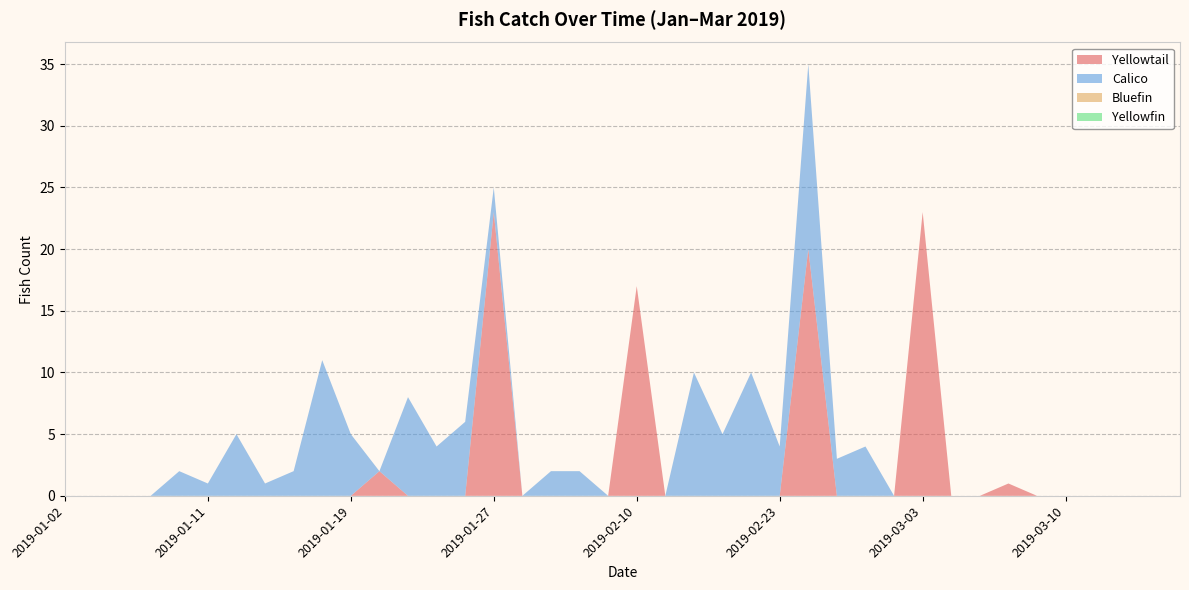

Reading left to right, transcribe all the data shown in this chart.

Yellowtail: 2019-01-02=0	2019-01-03=0	2019-01-05=0	2019-01-06=0	2019-01-08=0	2019-01-11=0	2019-01-13=0	2019-01-15=0	2019-01-16=0	2019-01-17=0	2019-01-19=0	2019-01-21=2	2019-01-23=0	2019-01-24=0	2019-01-25=0	2019-01-27=23	2019-01-29=0	2019-01-31=0	2019-02-07=0	2019-02-09=0	2019-02-10=17	2019-02-11=0	2019-02-19=0	2019-02-20=0	2019-02-22=0	2019-02-23=0	2019-02-24=20	2019-02-26=0	2019-02-28=0	2019-03-01=0	2019-03-03=23	2019-03-04=0	2019-03-05=0	2019-03-07=1	2019-03-09=0	2019-03-10=0	2019-03-11=0	2019-03-12=0	2019-03-13=0	2019-03-14=0
Calico: 2019-01-02=0	2019-01-03=0	2019-01-05=0	2019-01-06=0	2019-01-08=2	2019-01-11=1	2019-01-13=5	2019-01-15=1	2019-01-16=2	2019-01-17=11	2019-01-19=5	2019-01-21=0	2019-01-23=8	2019-01-24=4	2019-01-25=6	2019-01-27=2	2019-01-29=0	2019-01-31=2	2019-02-07=2	2019-02-09=0	2019-02-10=0	2019-02-11=0	2019-02-19=10	2019-02-20=5	2019-02-22=10	2019-02-23=4	2019-02-24=15	2019-02-26=3	2019-02-28=4	2019-03-01=0	2019-03-03=0	2019-03-04=0	2019-03-05=0	2019-03-07=0	2019-03-09=0	2019-03-10=0	2019-03-11=0	2019-03-12=0	2019-03-13=0	2019-03-14=0
Bluefin: 2019-01-02=0	2019-01-03=0	2019-01-05=0	2019-01-06=0	2019-01-08=0	2019-01-11=0	2019-01-13=0	2019-01-15=0	2019-01-16=0	2019-01-17=0	2019-01-19=0	2019-01-21=0	2019-01-23=0	2019-01-24=0	2019-01-25=0	2019-01-27=0	2019-01-29=0	2019-01-31=0	2019-02-07=0	2019-02-09=0	2019-02-10=0	2019-02-11=0	2019-02-19=0	2019-02-20=0	2019-02-22=0	2019-02-23=0	2019-02-24=0	2019-02-26=0	2019-02-28=0	2019-03-01=0	2019-03-03=0	2019-03-04=0	2019-03-05=0	2019-03-07=0	2019-03-09=0	2019-03-10=0	2019-03-11=0	2019-03-12=0	2019-03-13=0	2019-03-14=0
Yellowfin: 2019-01-02=0	2019-01-03=0	2019-01-05=0	2019-01-06=0	2019-01-08=0	2019-01-11=0	2019-01-13=0	2019-01-15=0	2019-01-16=0	2019-01-17=0	2019-01-19=0	2019-01-21=0	2019-01-23=0	2019-01-24=0	2019-01-25=0	2019-01-27=0	2019-01-29=0	2019-01-31=0	2019-02-07=0	2019-02-09=0	2019-02-10=0	2019-02-11=0	2019-02-19=0	2019-02-20=0	2019-02-22=0	2019-02-23=0	2019-02-24=0	2019-02-26=0	2019-02-28=0	2019-03-01=0	2019-03-03=0	2019-03-04=0	2019-03-05=0	2019-03-07=0	2019-03-09=0	2019-03-10=0	2019-03-11=0	2019-03-12=0	2019-03-13=0	2019-03-14=0